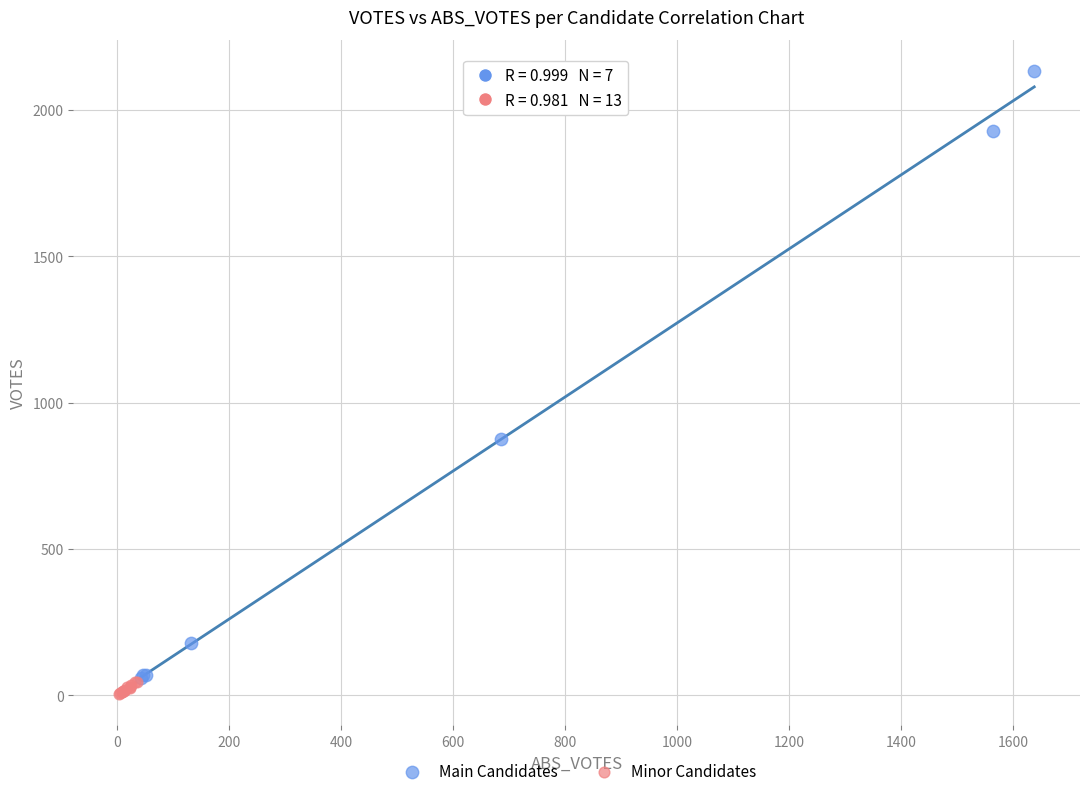

Which series contains the highest Y value?

Main Candidates